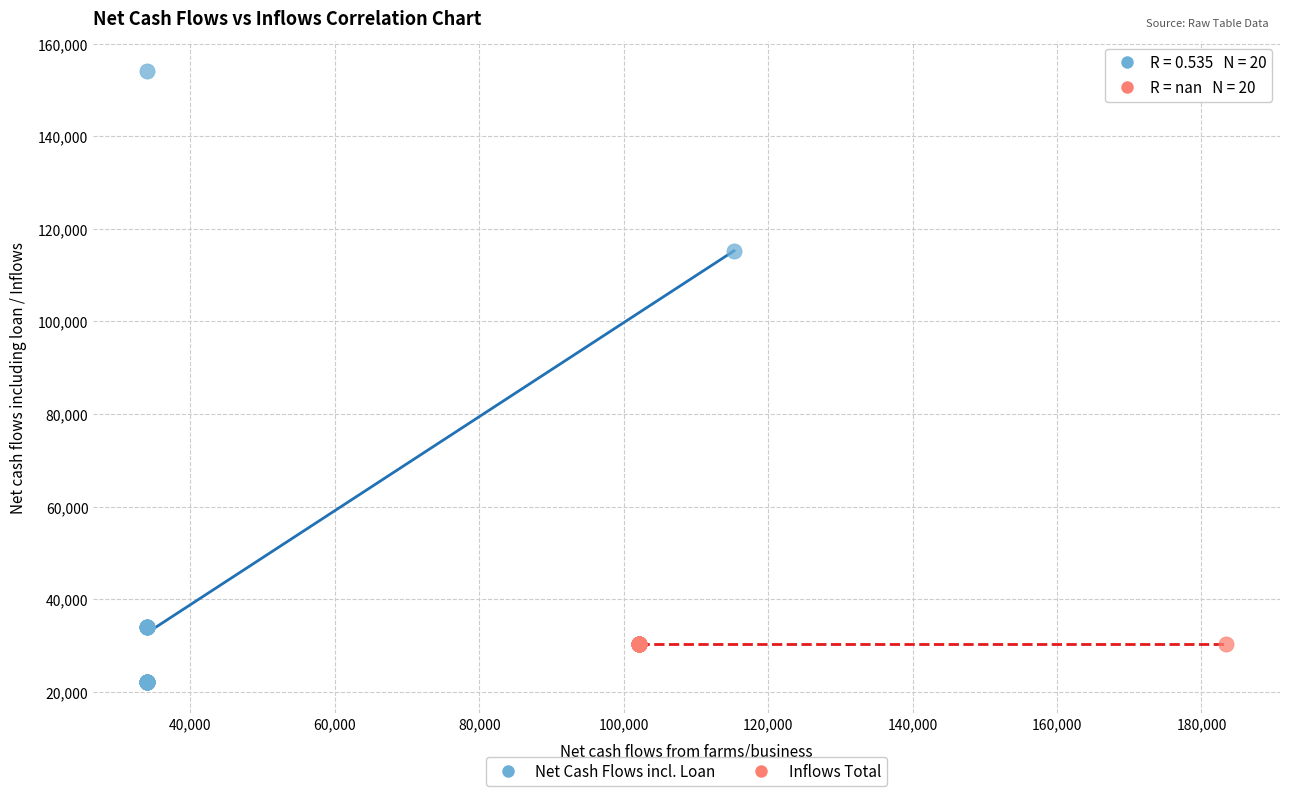

Which series reaches the minimum Y coordinate?

Net Cash Flows incl. Loan